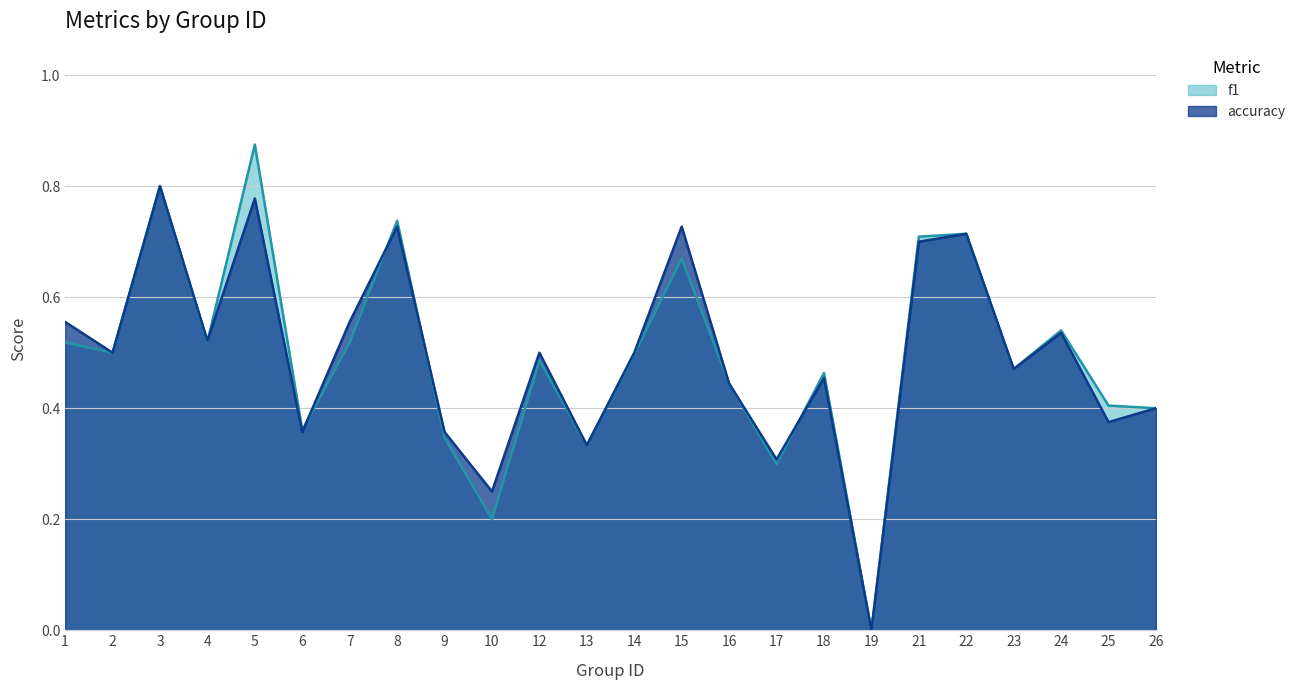

Between 21 and 22, which series saw the biggest shift?

accuracy